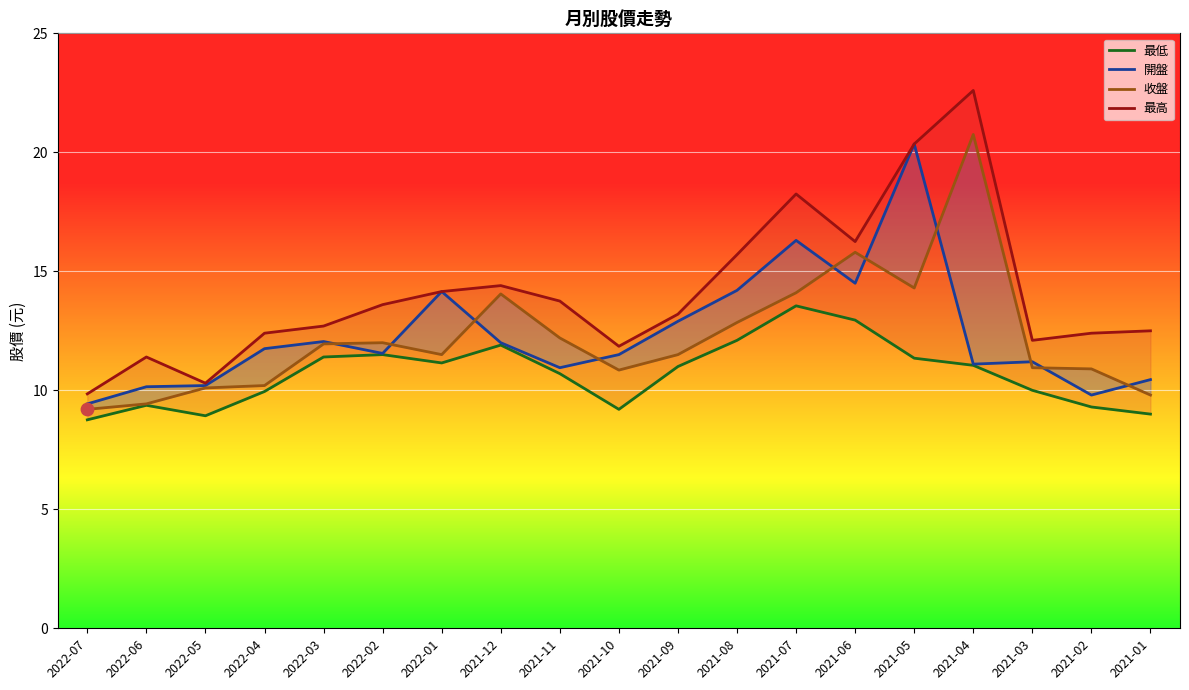

What are all the series names shown in the legend?

最低, 開盤, 收盤, 最高